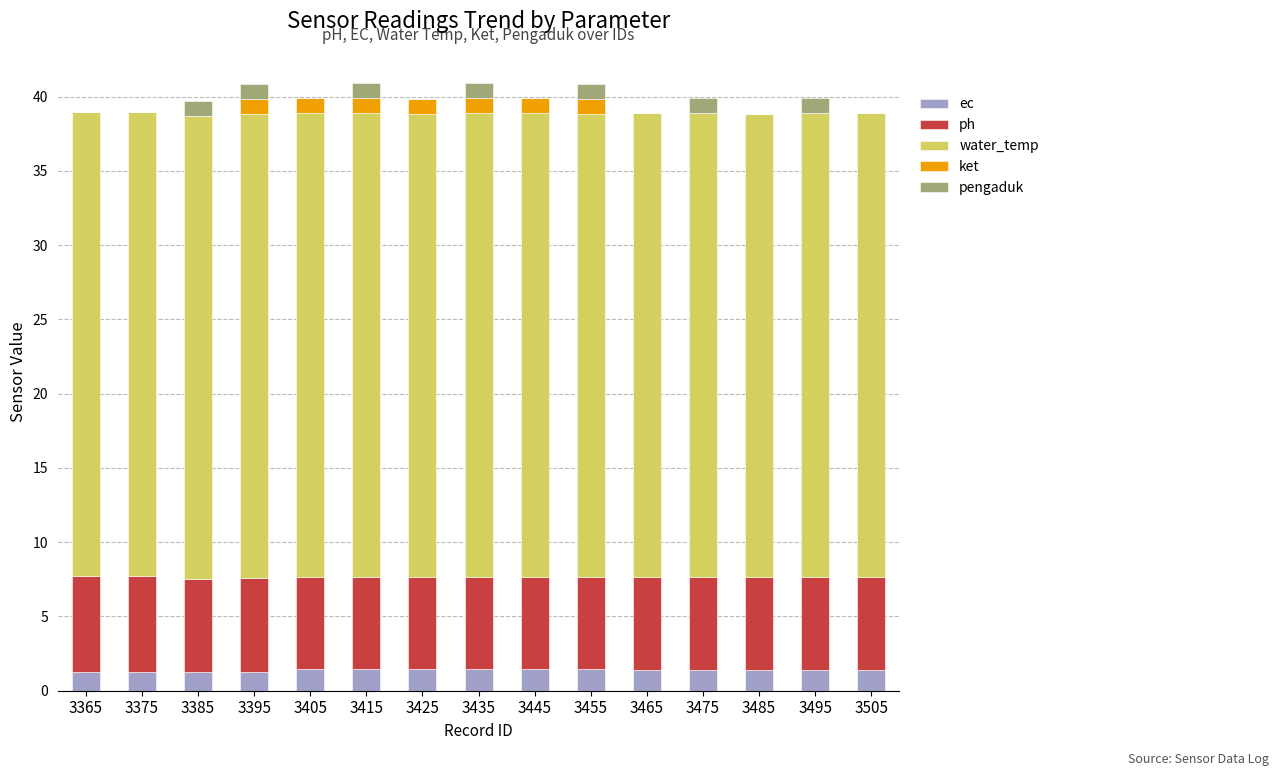

What is the sum of all ec values?

20.8